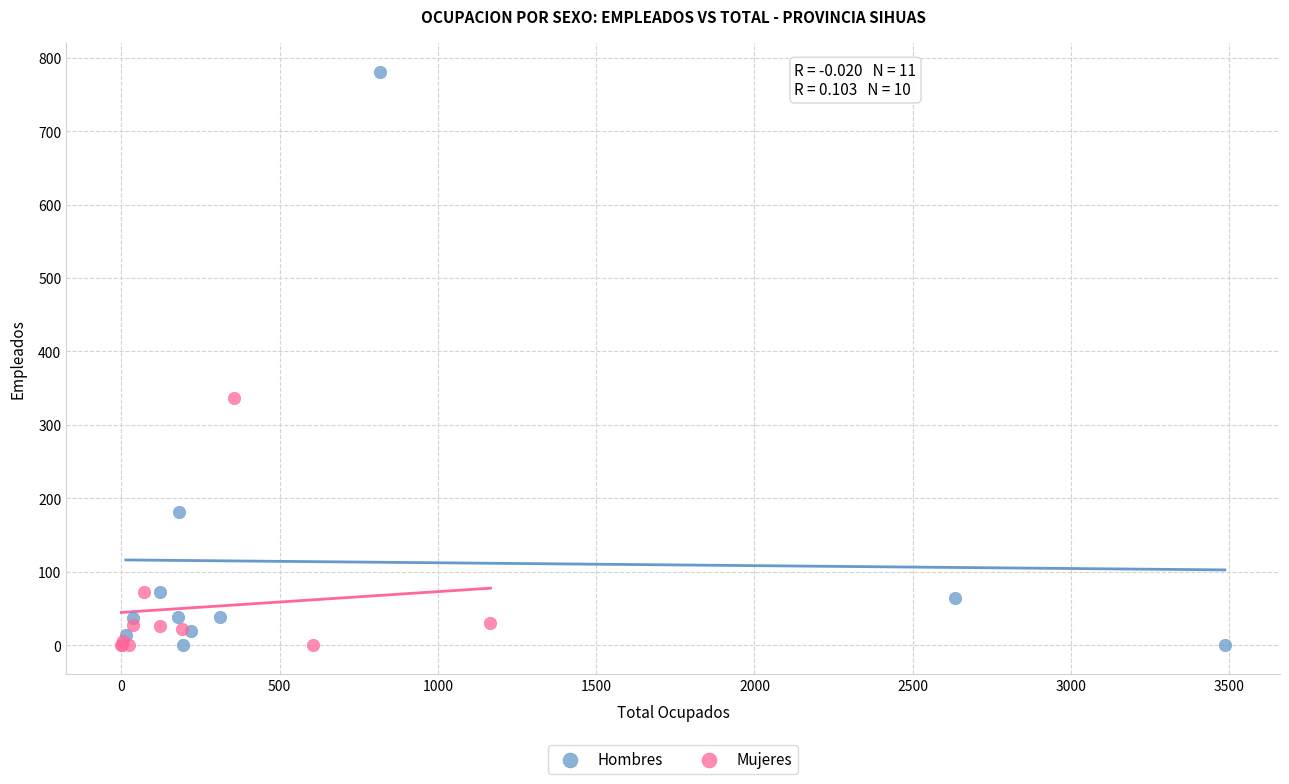

Which series contains the highest Y value?

Hombres